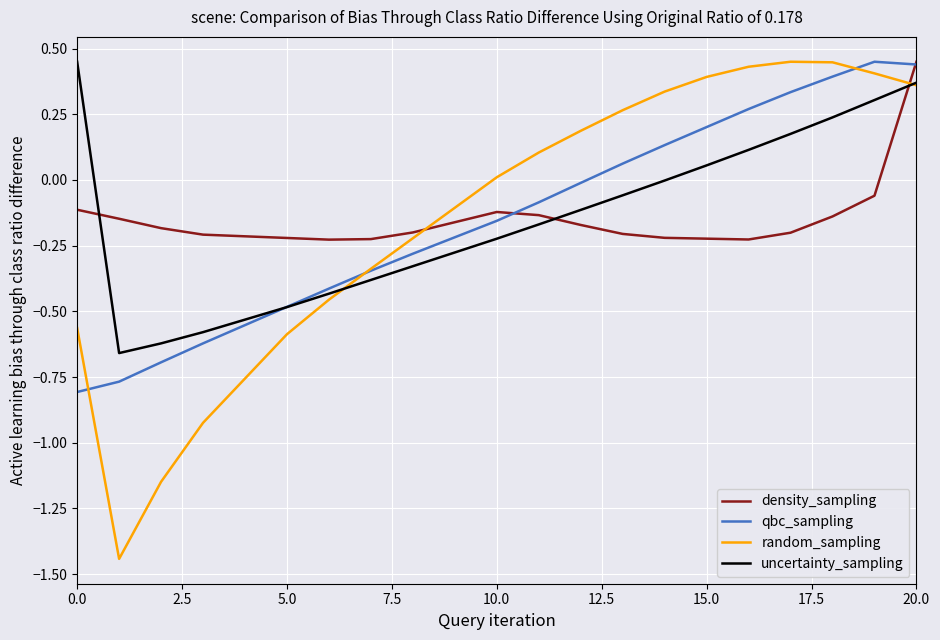

Which series has the widest spread of values?

random_sampling